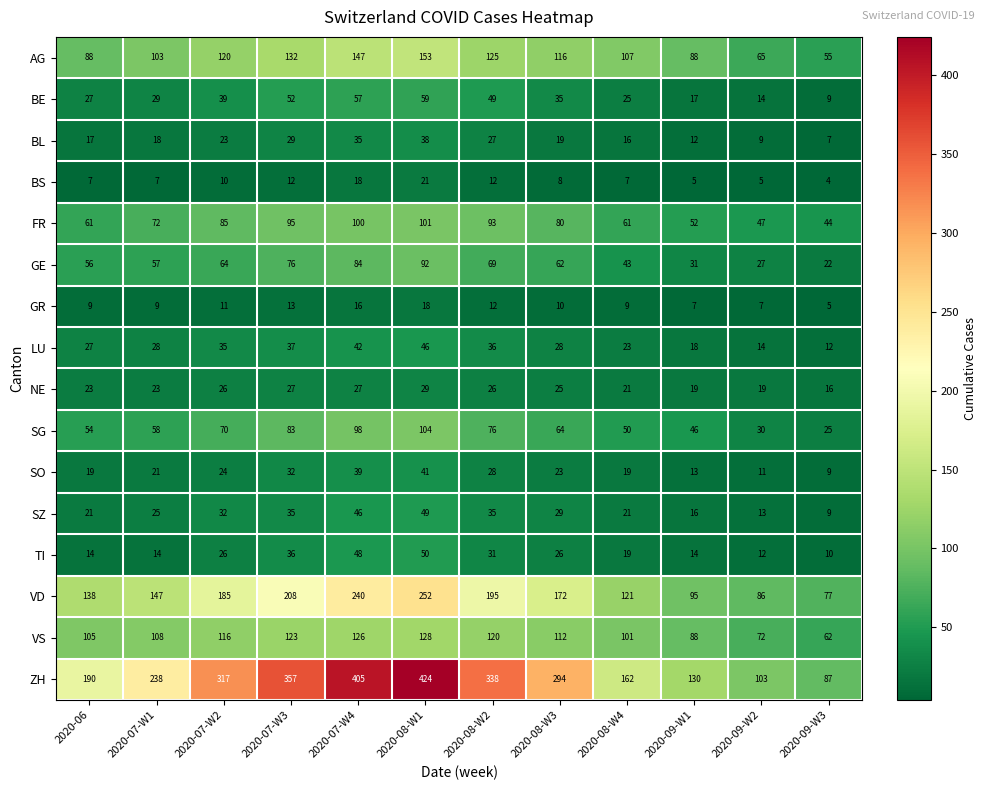

At 2020-08-W3, list the series in order from smallest to largest.

BS, GR, BL, SO, NE, TI, LU, SZ, BE, GE, SG, FR, VS, AG, VD, ZH